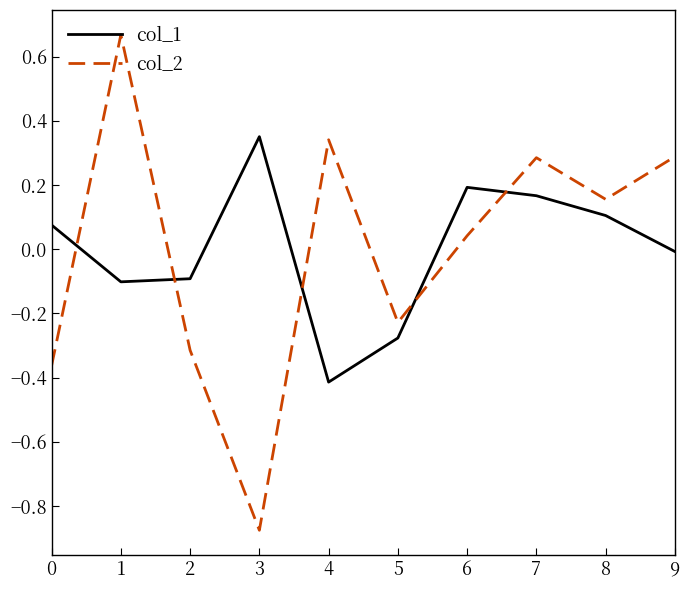

How many categories are shown in the chart?

10